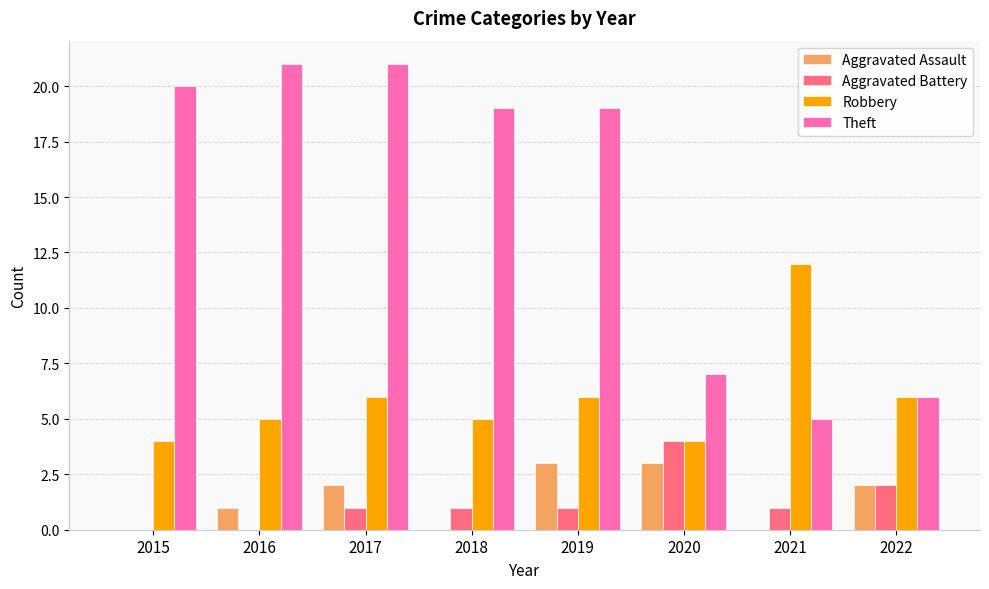

Between 2018 and 2021, which series saw the biggest shift?

Theft